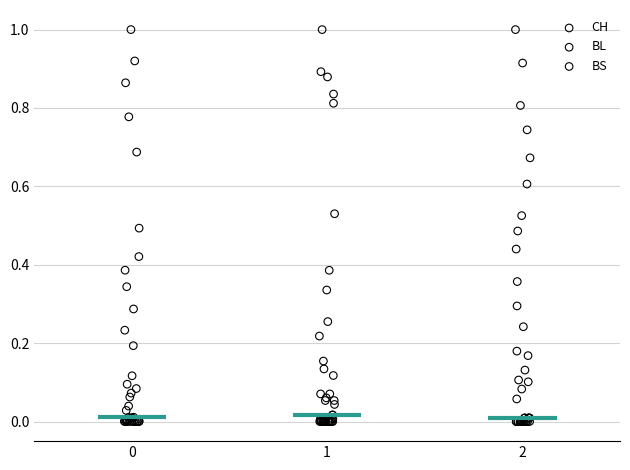

What are all the series names shown in the legend?

CH, BL, BS